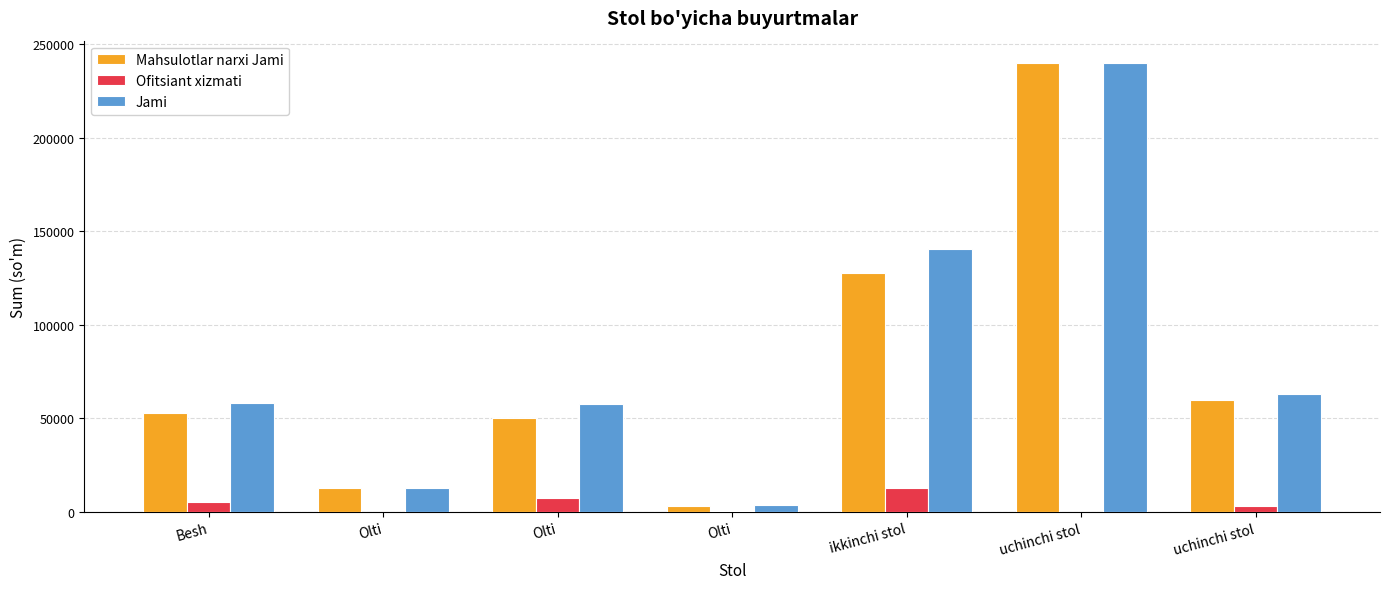

Reading left to right, list all the values displayed in this chart.

Mahsulotlar narxi Jami: 53000	12500	50000	3000	128000	240000	60000
Ofitsiant xizmati: 5300	0	7500	600	12800	0	3000
Jami: 58300	12500	57500	3600	140800	240000	63000